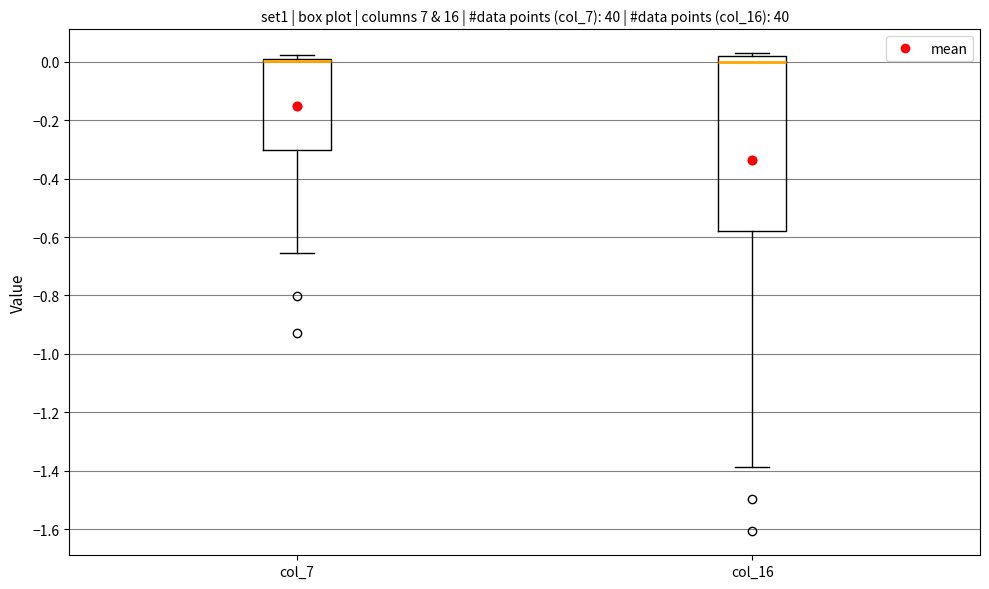

Reading left to right, transcribe this box plot: for each box, give where its median line is, the range the box spans, and where its two whiskers end, as read against the y-axis. The values are not printed on the chart, so give them approximately, as read against the axis.

col_7: median 0.00 (drawn on the box's upper edge), box -0.30 to 0.00, whiskers -0.66 to 0.02
col_16: median 0.00, box -0.58 to 0.02, whiskers -1.38 to 0.02 (just above the box's upper edge)